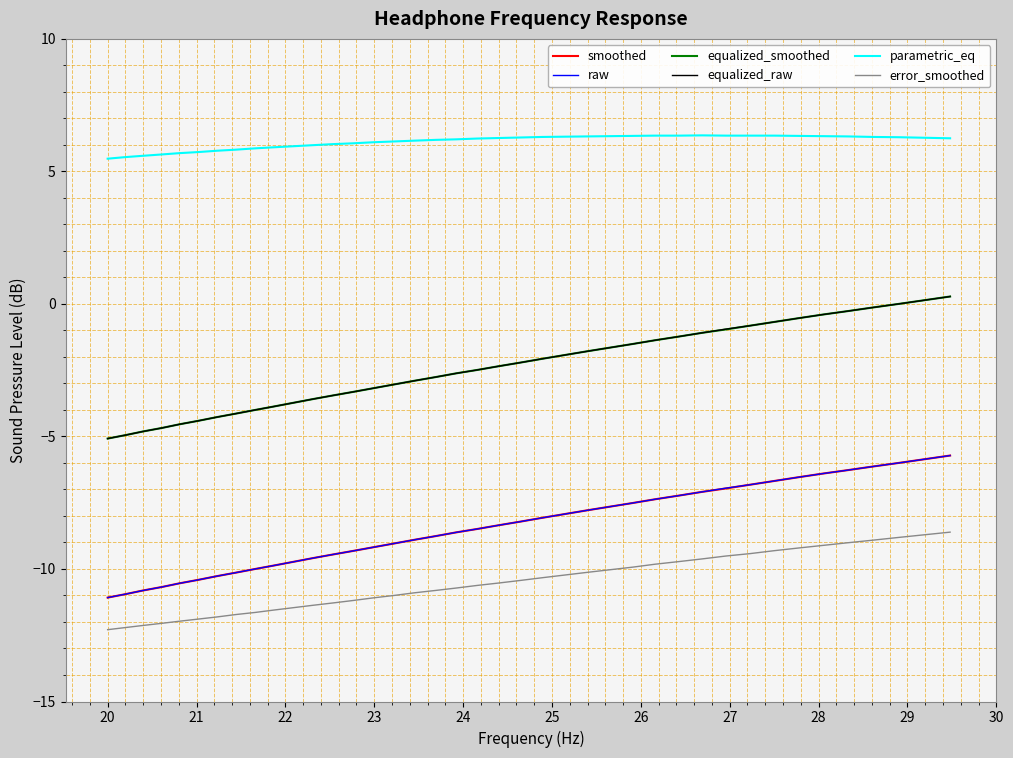

Which series has the largest total across all categories?

parametric_eq